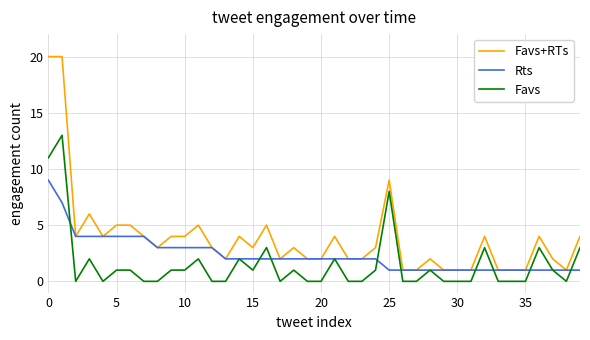

Rank the series by their maximum value, from highest to lowest.

Favs+RTs, Favs, Rts